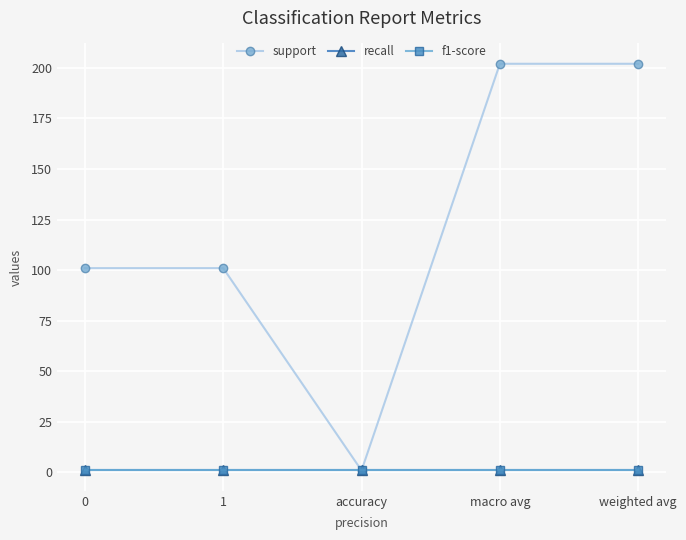

Reading right to left, transcribe all the data shown in this chart.

support: weighted avg=202	macro avg=202	accuracy=1	1=101	0=101
recall: weighted avg=1	macro avg=1	accuracy=1	1=1	0=1
f1-score: weighted avg=1	macro avg=1	accuracy=1	1=1	0=1